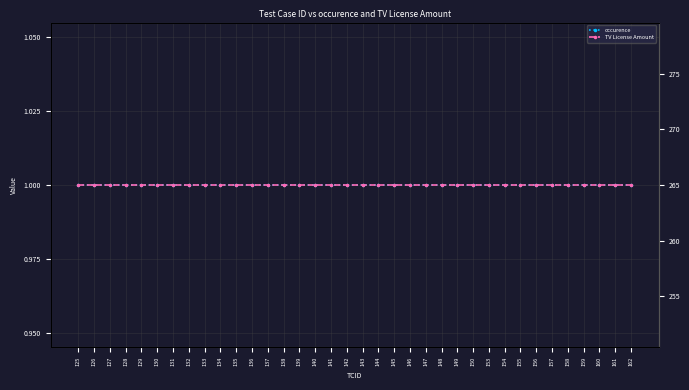

List the labels in order of TV License Amount value, largest first.

125, 126, 127, 128, 129, 130, 131, 132, 133, 134, 135, 136, 137, 138, 139, 140, 141, 142, 143, 144, 145, 146, 147, 148, 149, 150, 153, 154, 155, 156, 157, 158, 159, 160, 161, 162